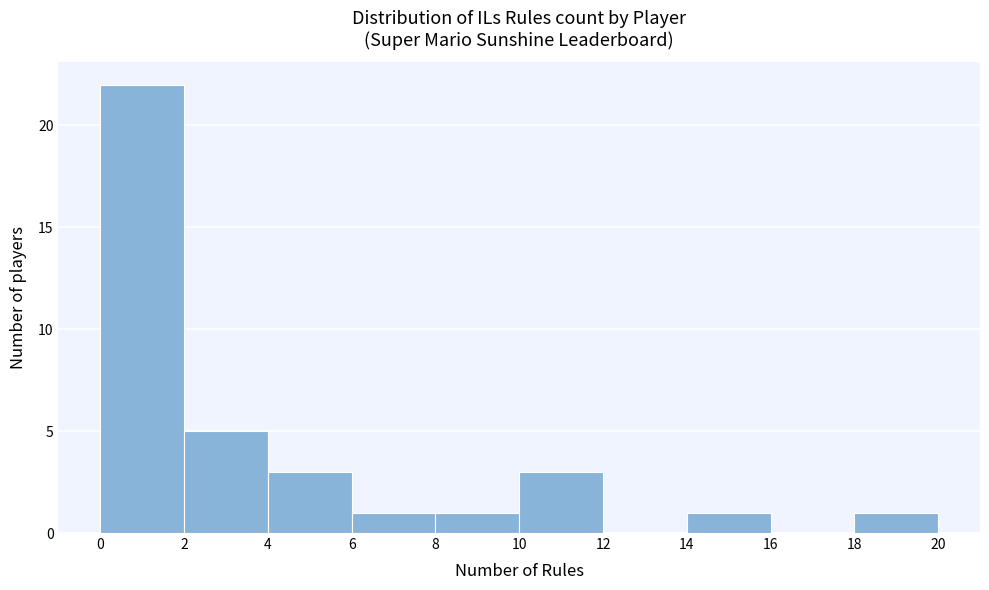

Reading left to right, list every bar in this chart as the range it spans on the x-axis followed by its height. The values are not printed on the chart, so give them approximately, as read against the axis.

0 to 2: 22
2 to 4: 5
4 to 6: 3
6 to 8: 1
8 to 10: 1
10 to 12: 3
12 to 14: 0
14 to 16: 1
16 to 18: 0
18 to 20: 1